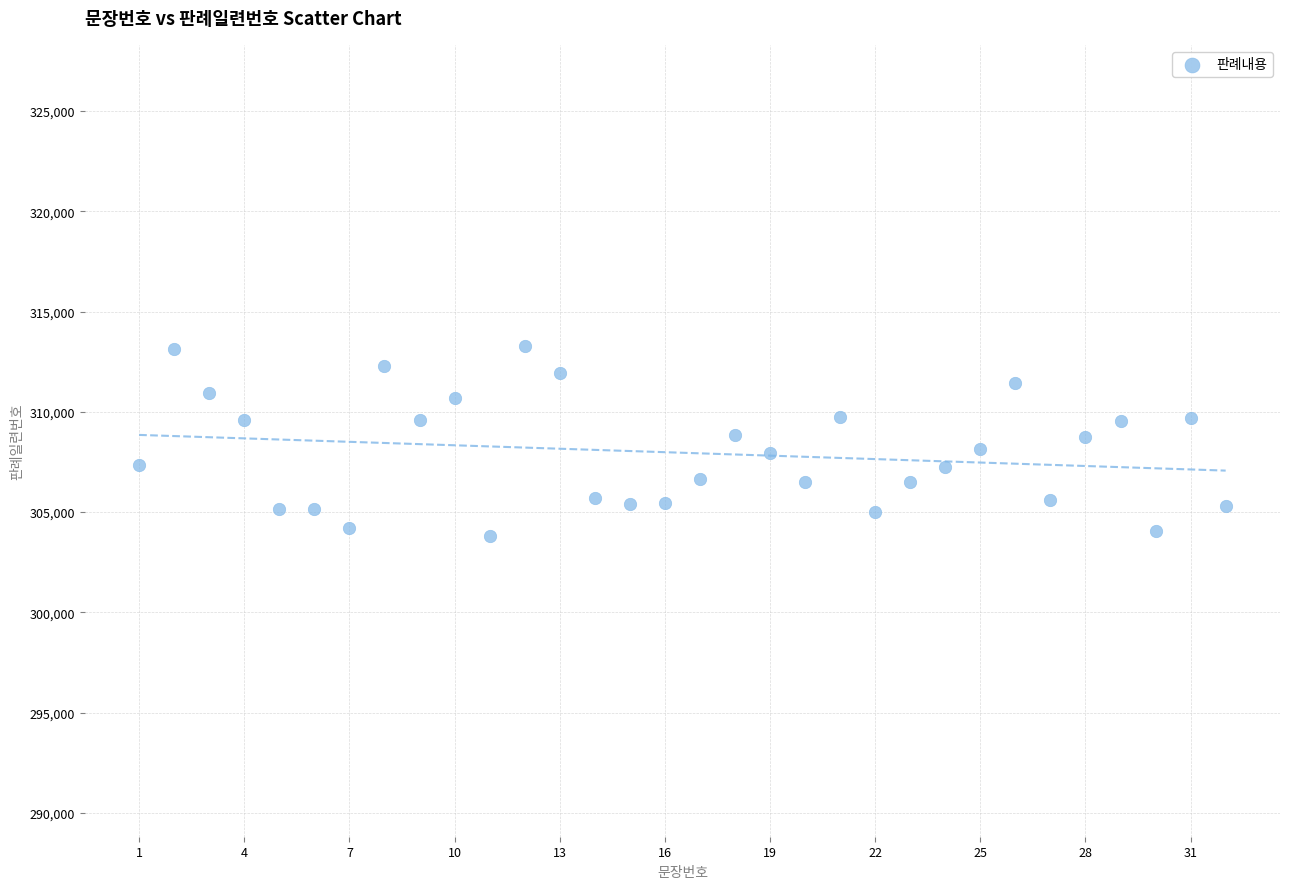

What is the range of Y values (max minus min)?

9493.3